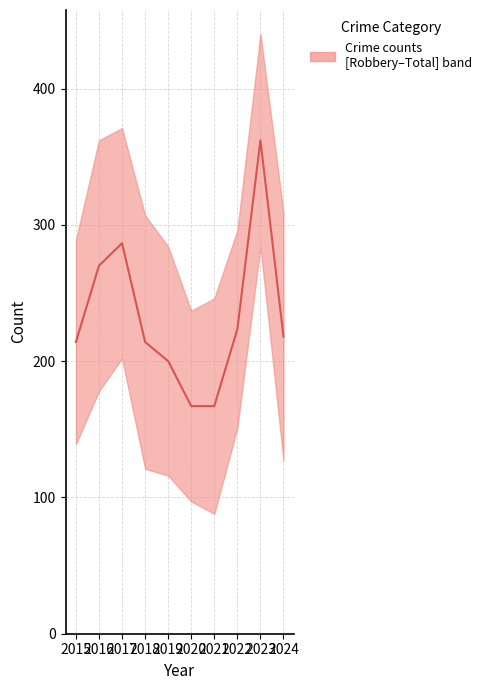

Reading right to left, extract all data points from this chart.

2024=218.0	2023=362.0	2022=223.5	2021=167.0	2020=167.0	2019=200.0	2018=214.0	2017=286.5	2016=270.0	2015=214.0